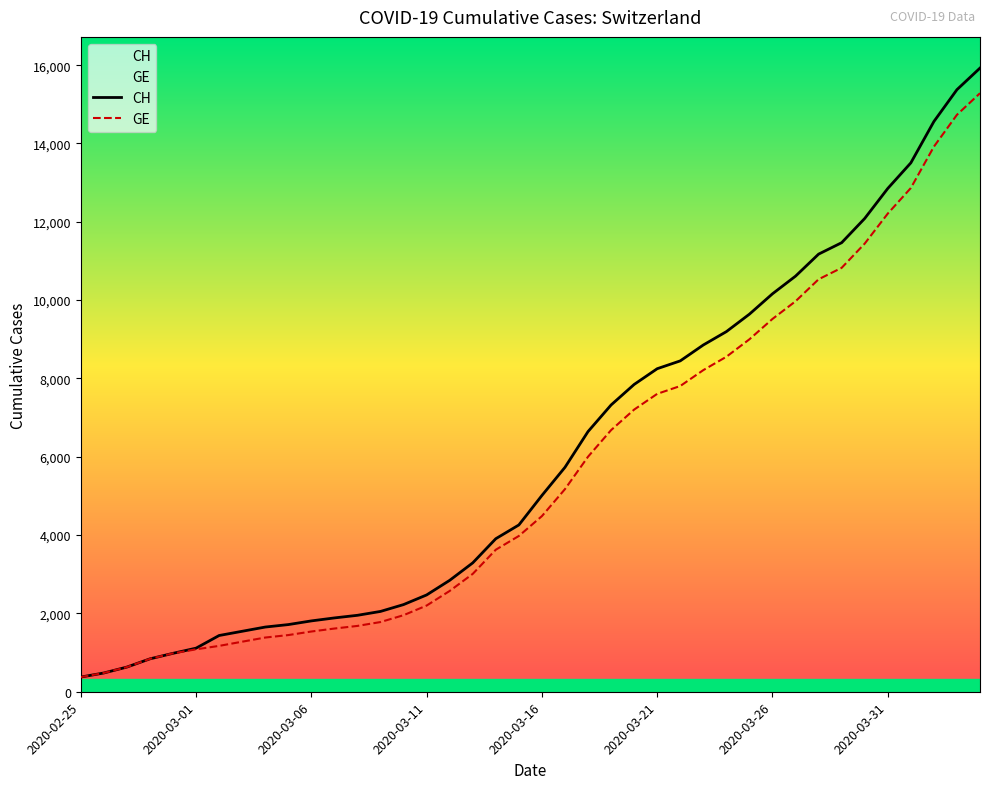

Which series has the widest spread of values?

CH